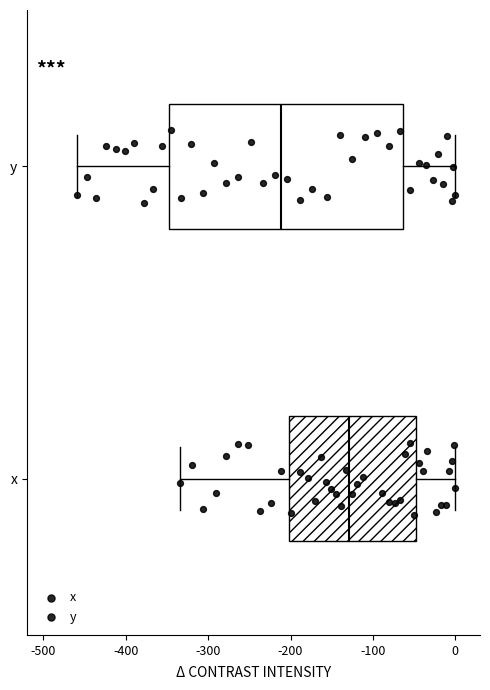

Reading bottom to top, transcribe this box plot: for each box, give where its median line is, the range the box spans, and where its two whiskers end, as read against the x-axis. The values are not printed on the chart, so give them approximately, as read against the axis.

x: median -130, box -200 to -50, whiskers -330 to 0
y: median -210, box -350 to -60, whiskers -460 to 0